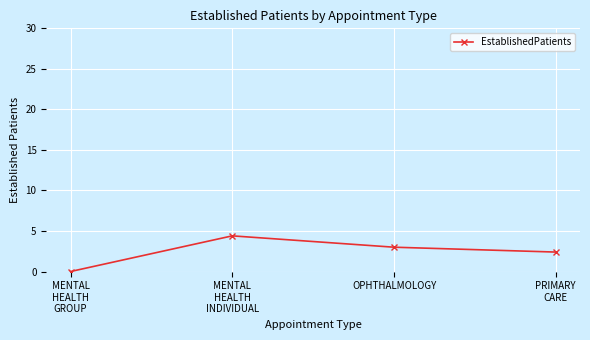

What is the label of the 1st point from the right?

PRIMARY
CARE